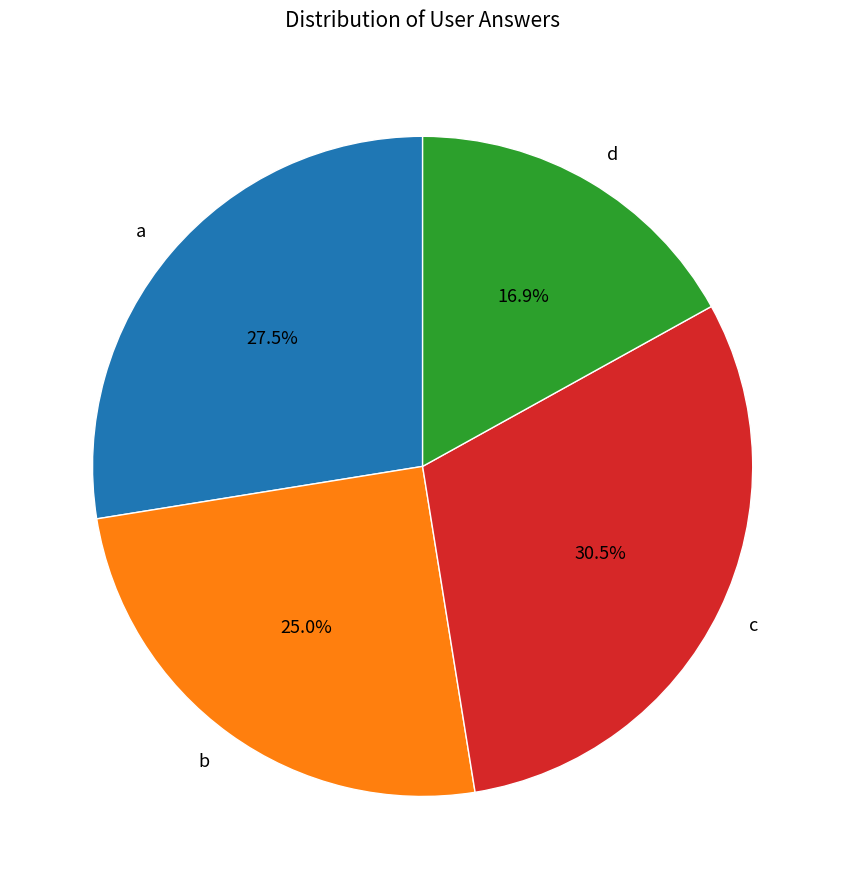

What percentage is the b slice, to the nearest percent?

25%